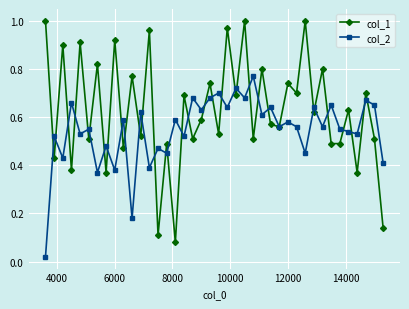

Rank the series by their average value, from lowest to highest.

col_2, col_1